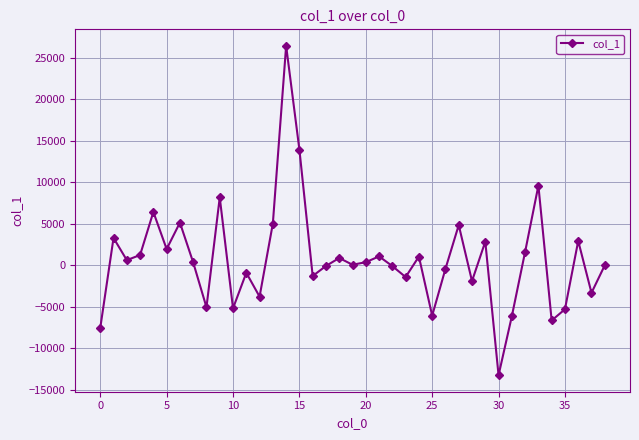

What is the average value?

747.5